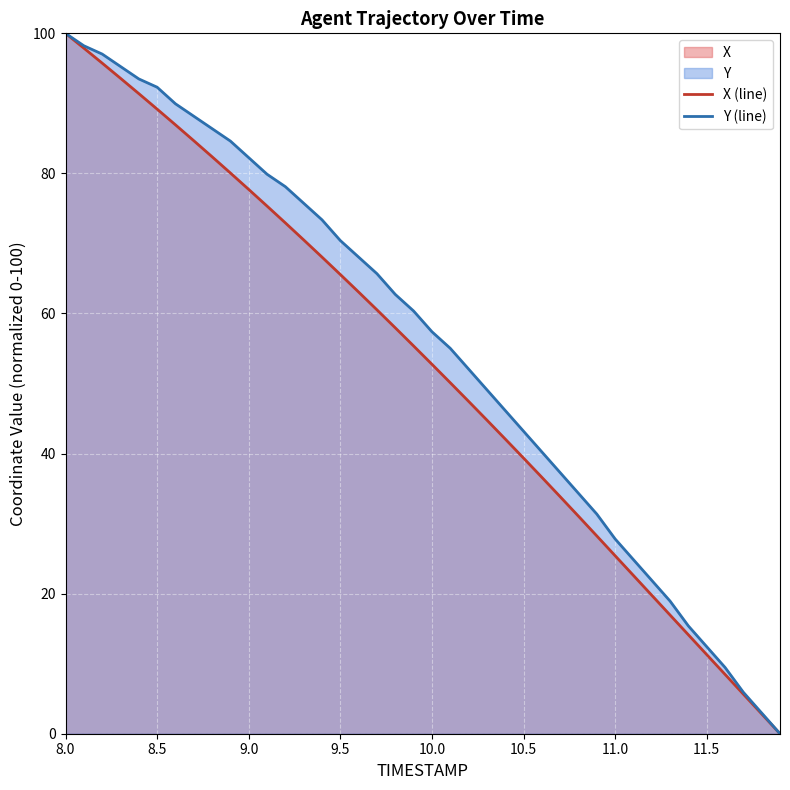

Does the chart display data point markers on the line(s)?

No